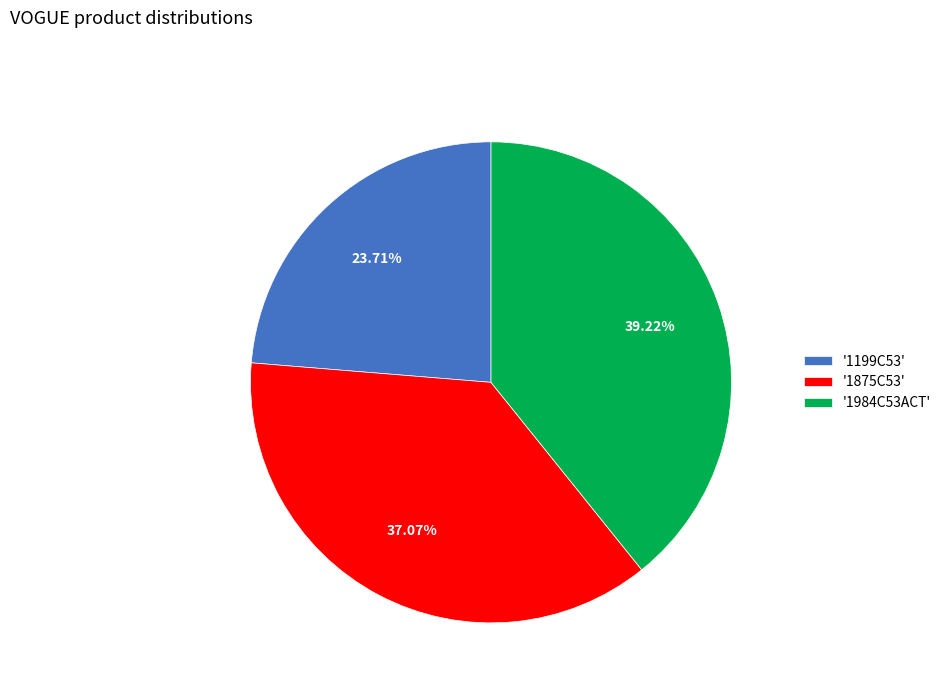

Approximately how many times larger is the value at '1984C53ACT' compared to '1875C53'?

1.1